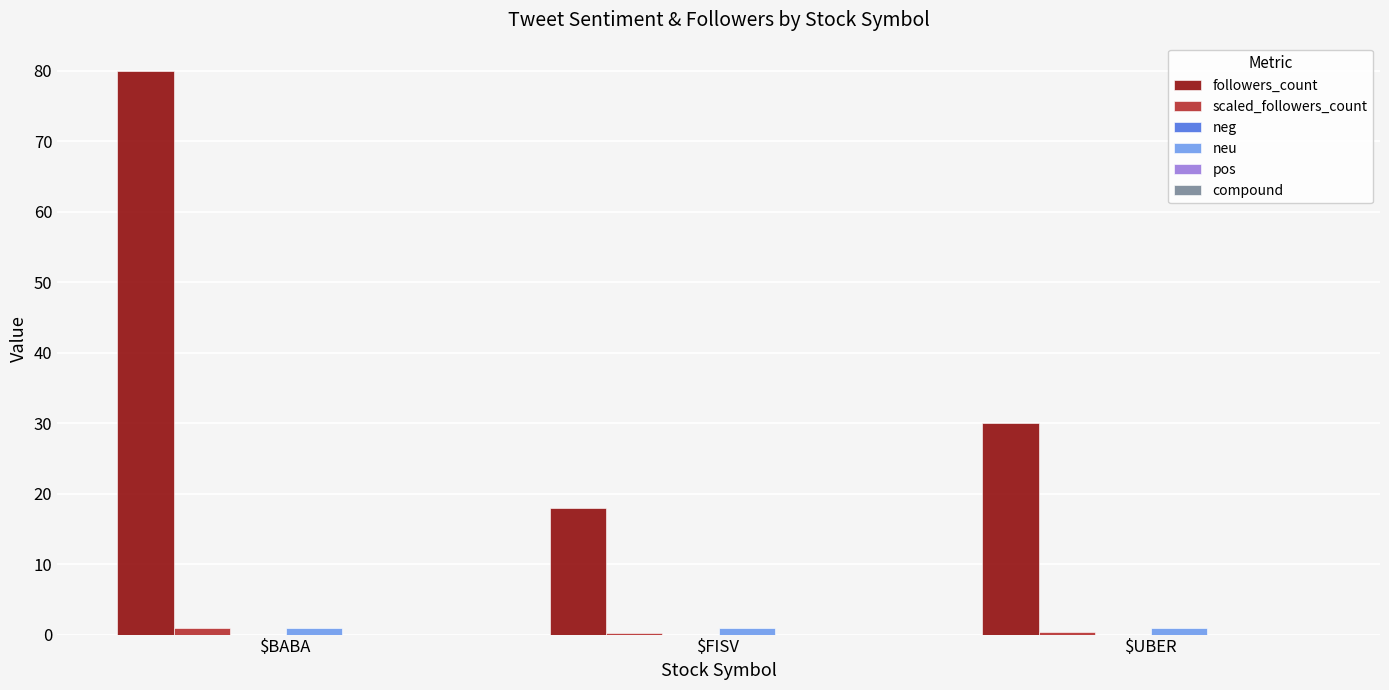

Is it true that followers_count equals 18.0 at $FISV?

True